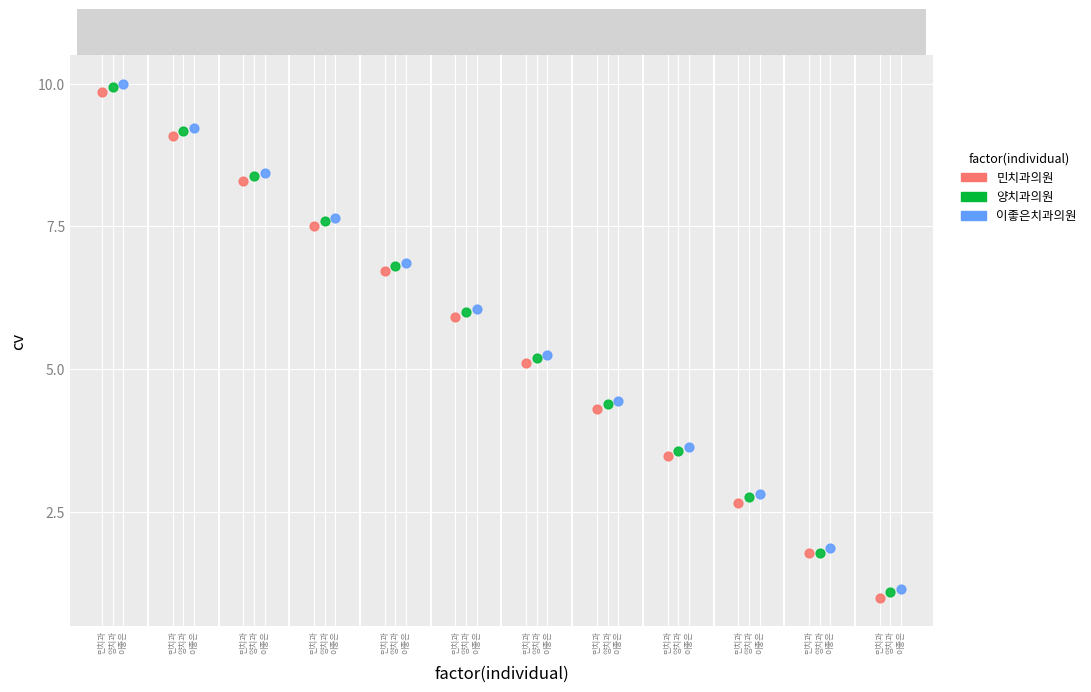

Which series has the largest Y range (max minus min)?

민치과의원